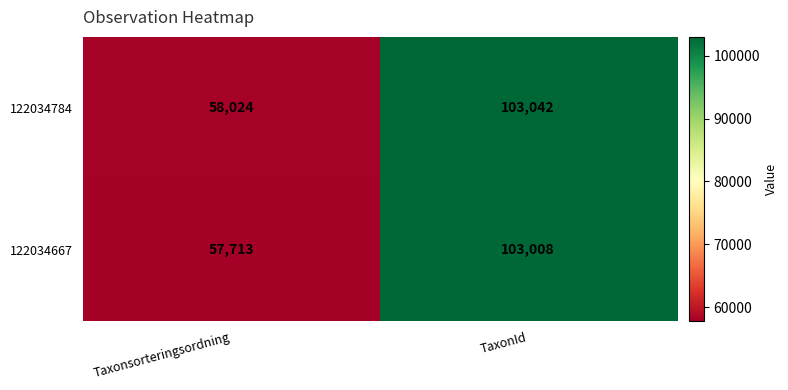

Rank the series by their average value, from highest to lowest.

122034784, 122034667